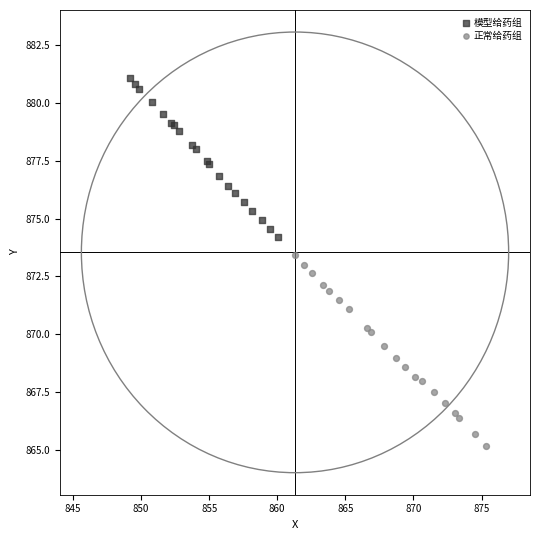

Which series contains the lowest Y value?

正常给药组